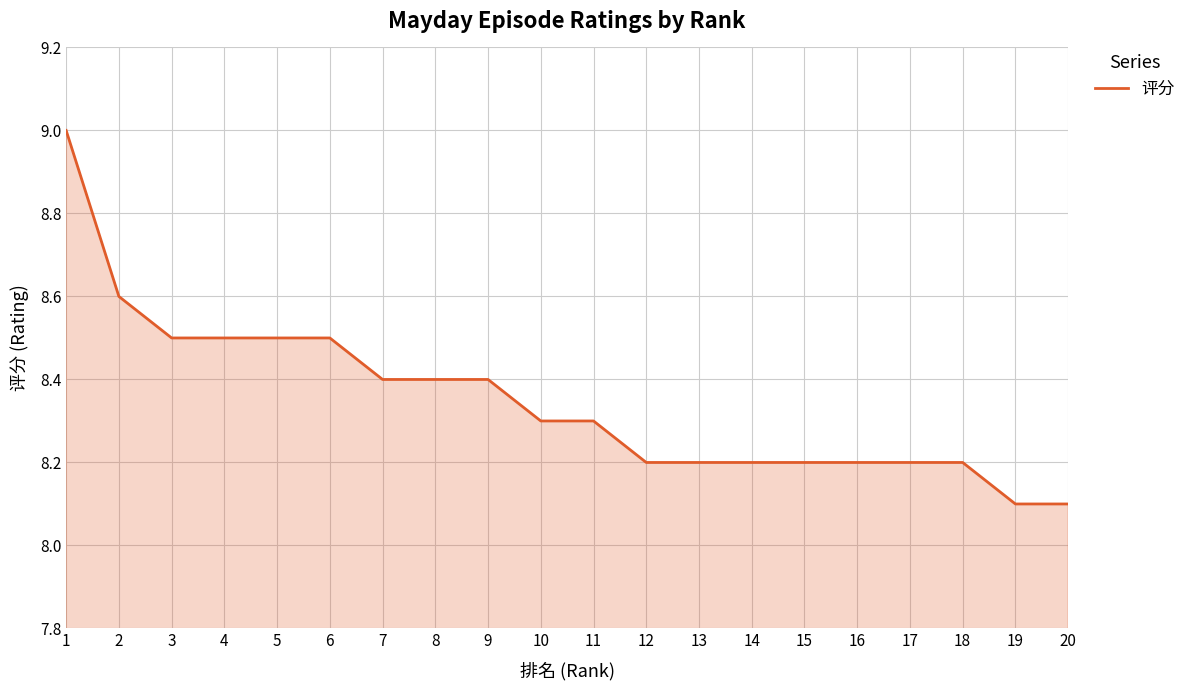

How many lines are shown in the chart?

1